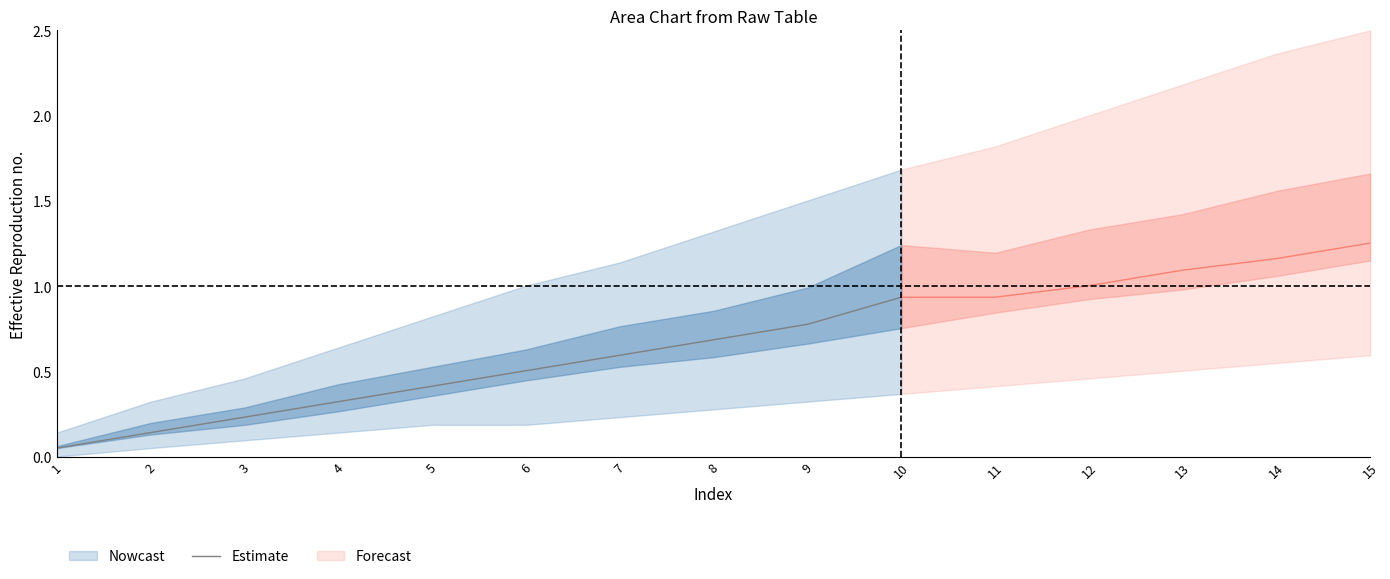

List the labels in order of value, largest first.

10, 9, 8, 7, 6, 5, 4, 3, 2, 1